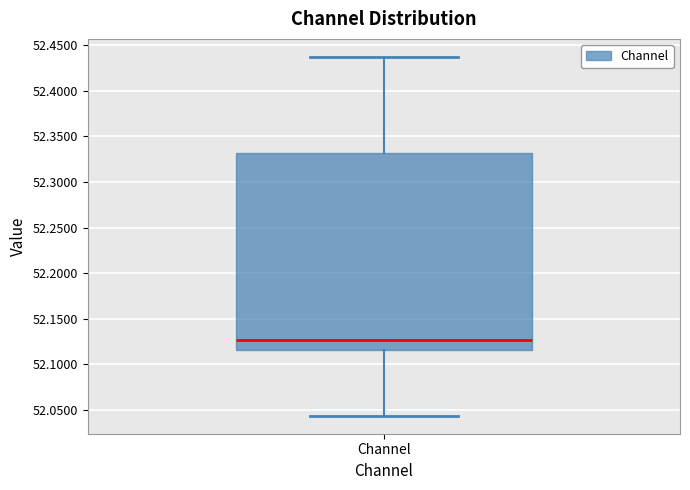

Read this box plot against the y-axis: the position of the median line, the range covered by the box, and the ends of both whiskers. The values are not printed on the chart, so give them approximately, as read against the axis.

median 52.125, box 52.115 to 52.330, whiskers 52.045 to 52.435